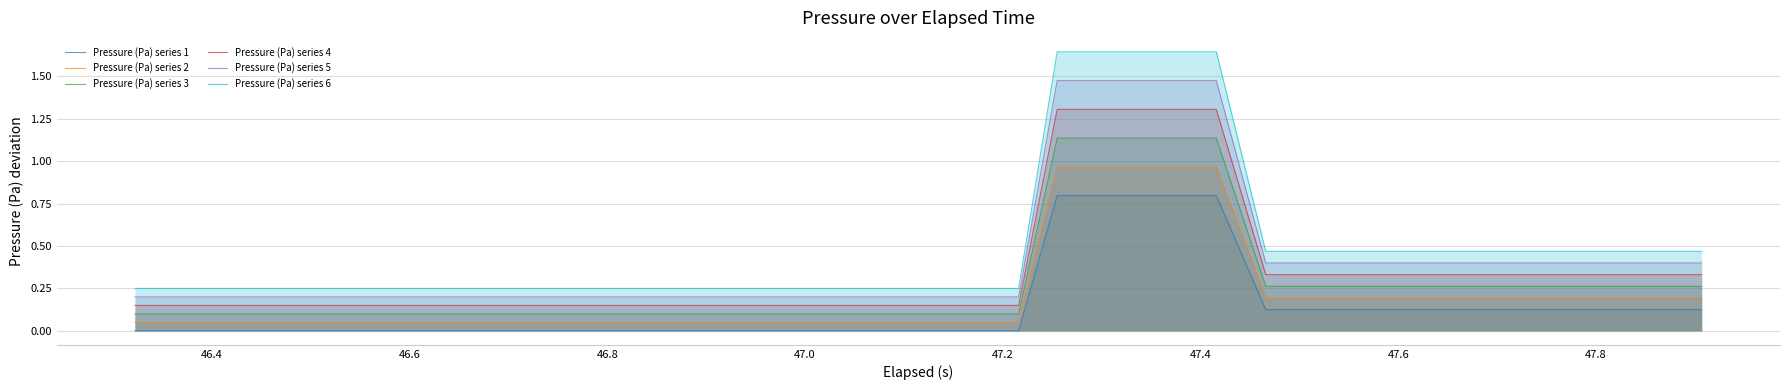

What is the highest value of the Pressure (Pa) series 1 series?

0.8